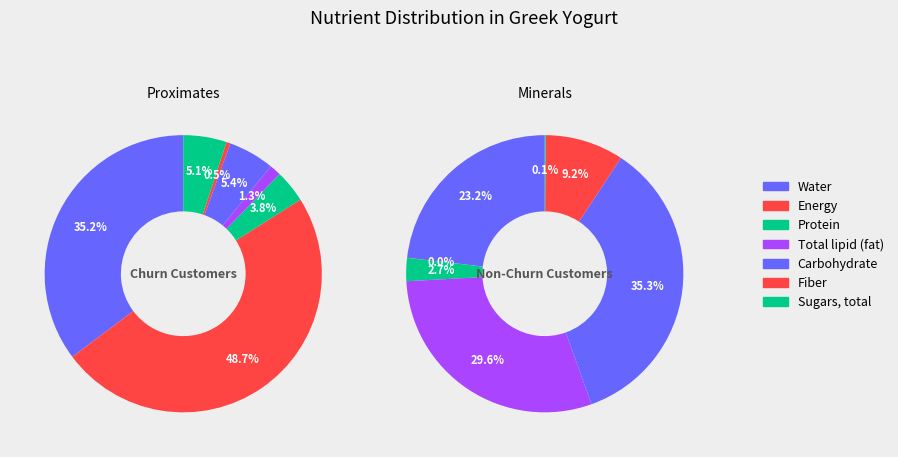

Which category has the biggest portion of the pie?

Carbohydrate